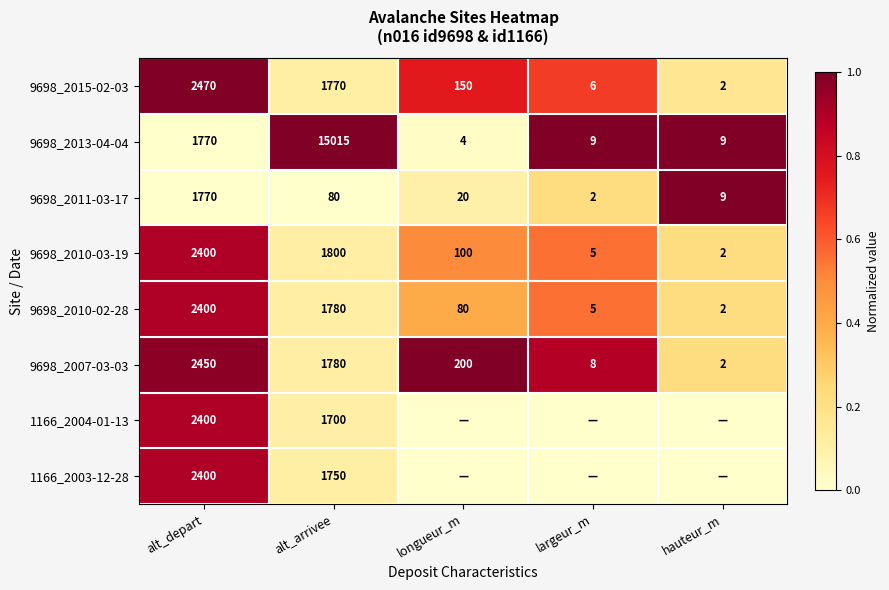

Read the 9698_2007-03-03 value at alt_arrivee.

1780